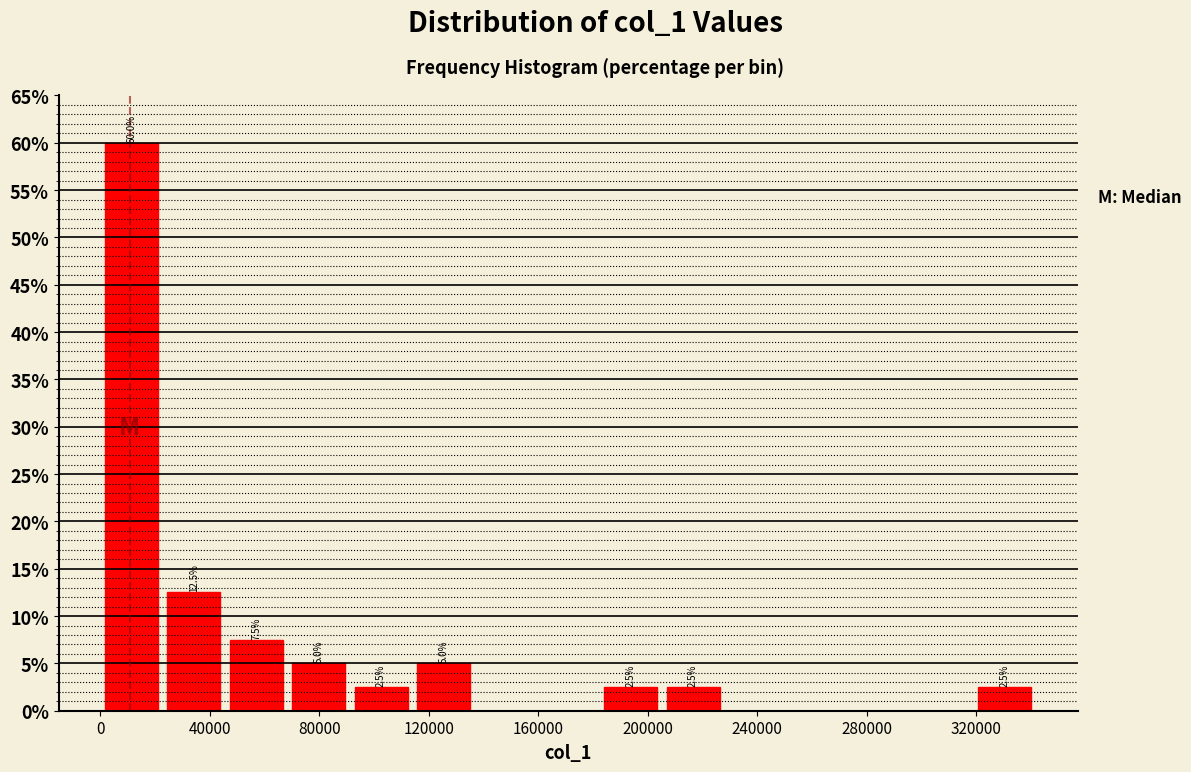

Over which range of the x-axis is the bar tallest?

0 to 25000